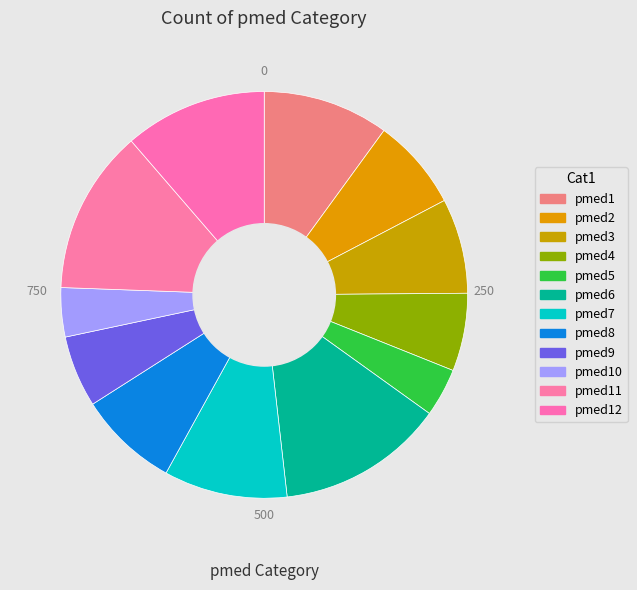

How many slices are in this pie chart?

12